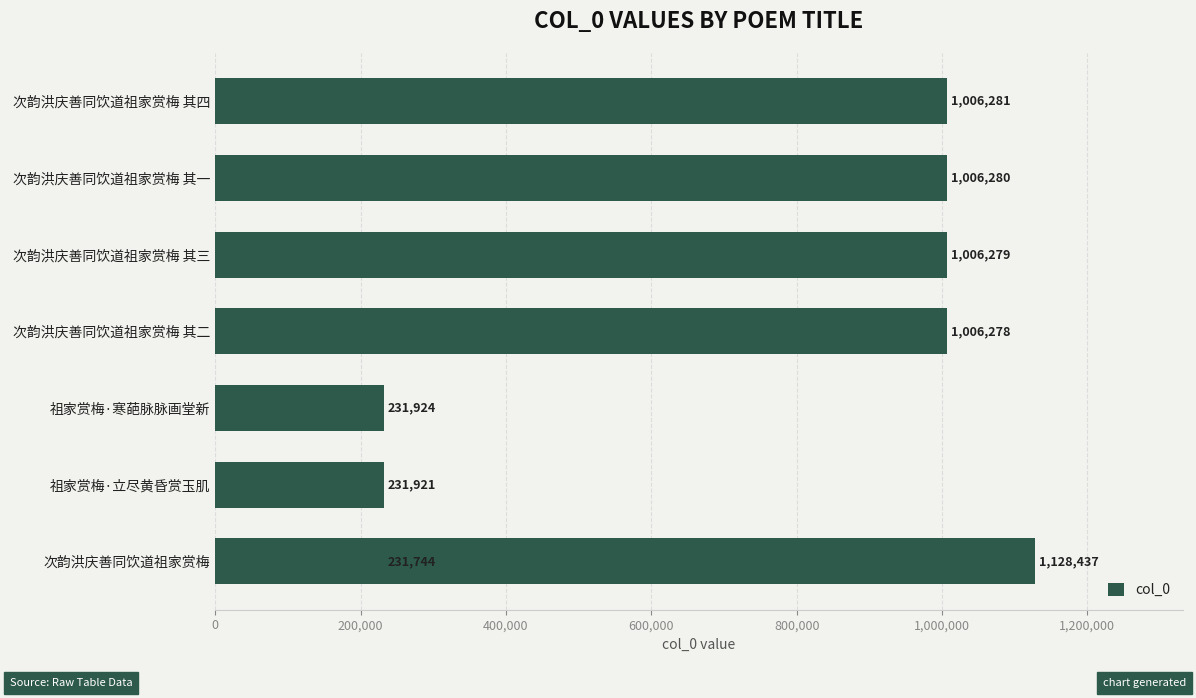

What is the smallest value displayed?

231744